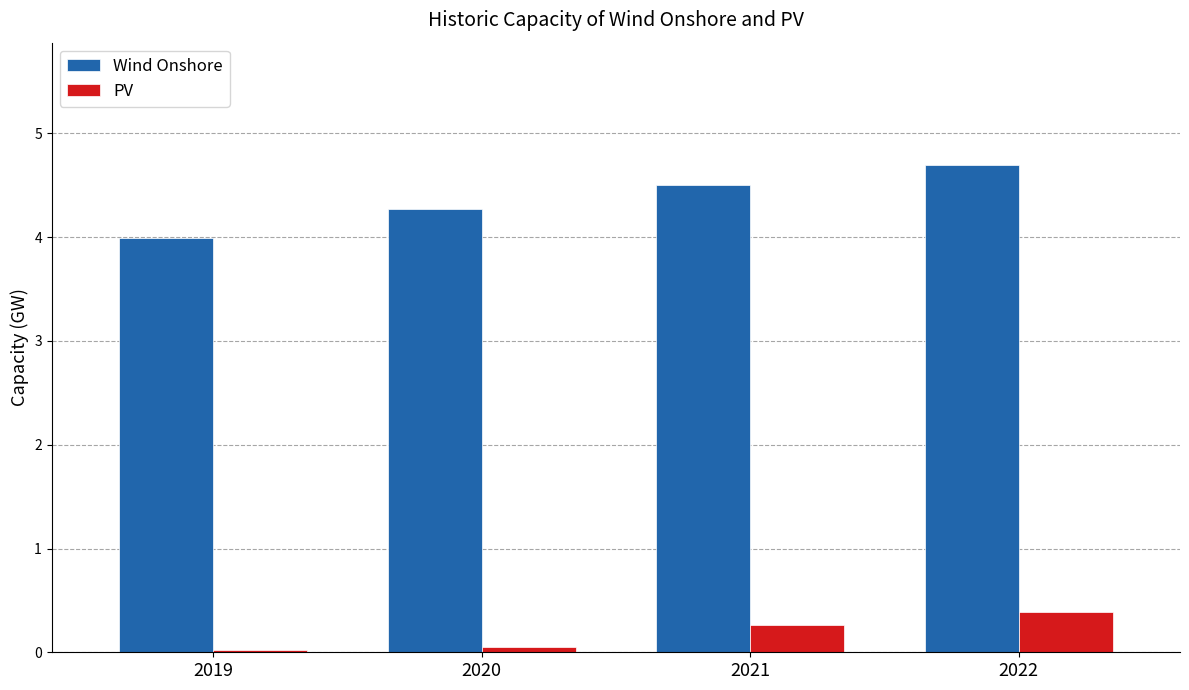

What are all the series names shown in the legend?

Wind Onshore, PV